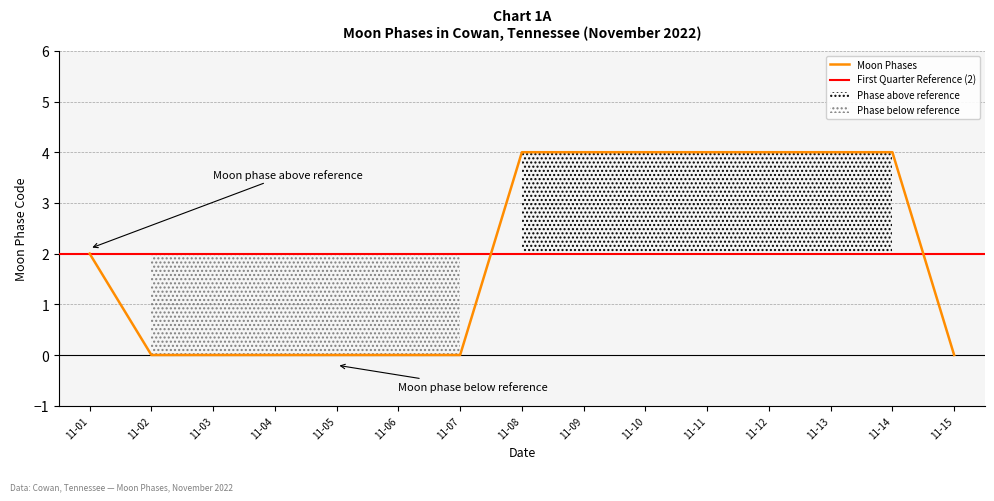

True or false: Moon Phases has a value of 4 at 11-09.

True